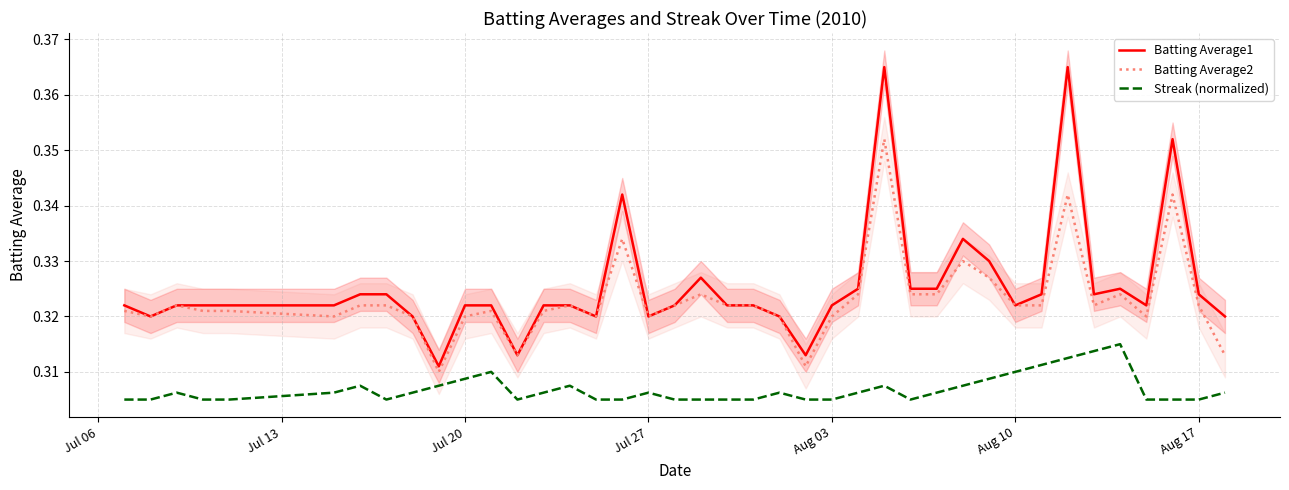

How many categories are shown in the chart?

40